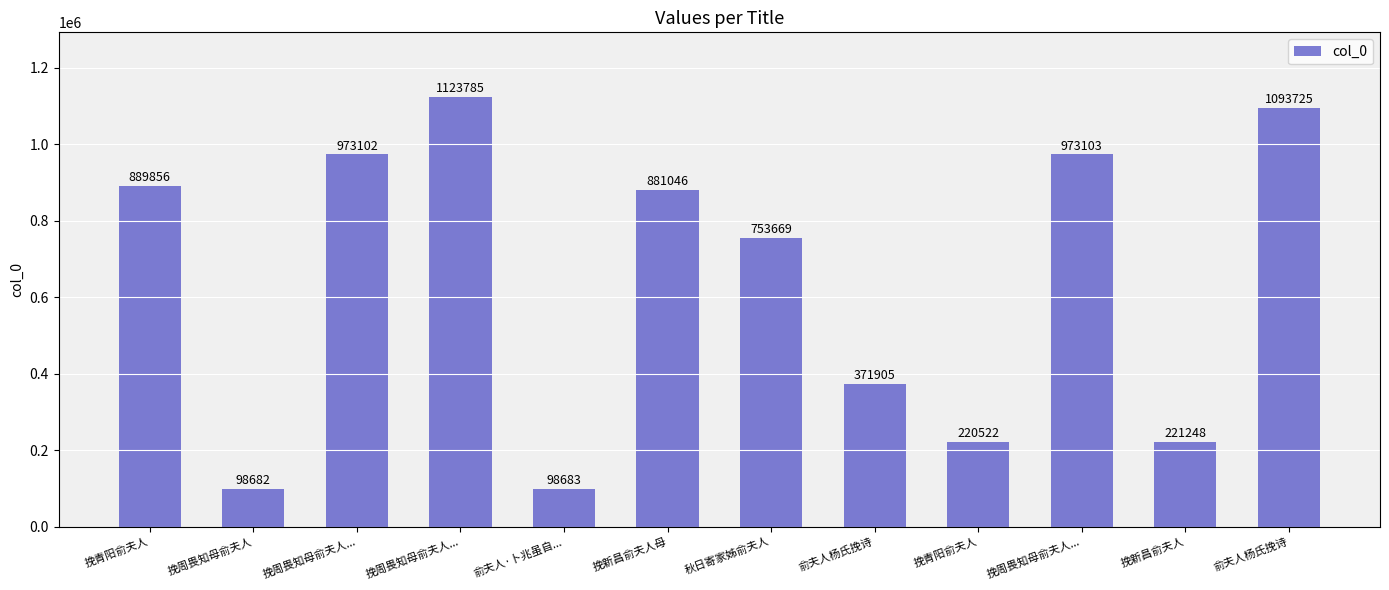

How many data points are less than 881046?

6